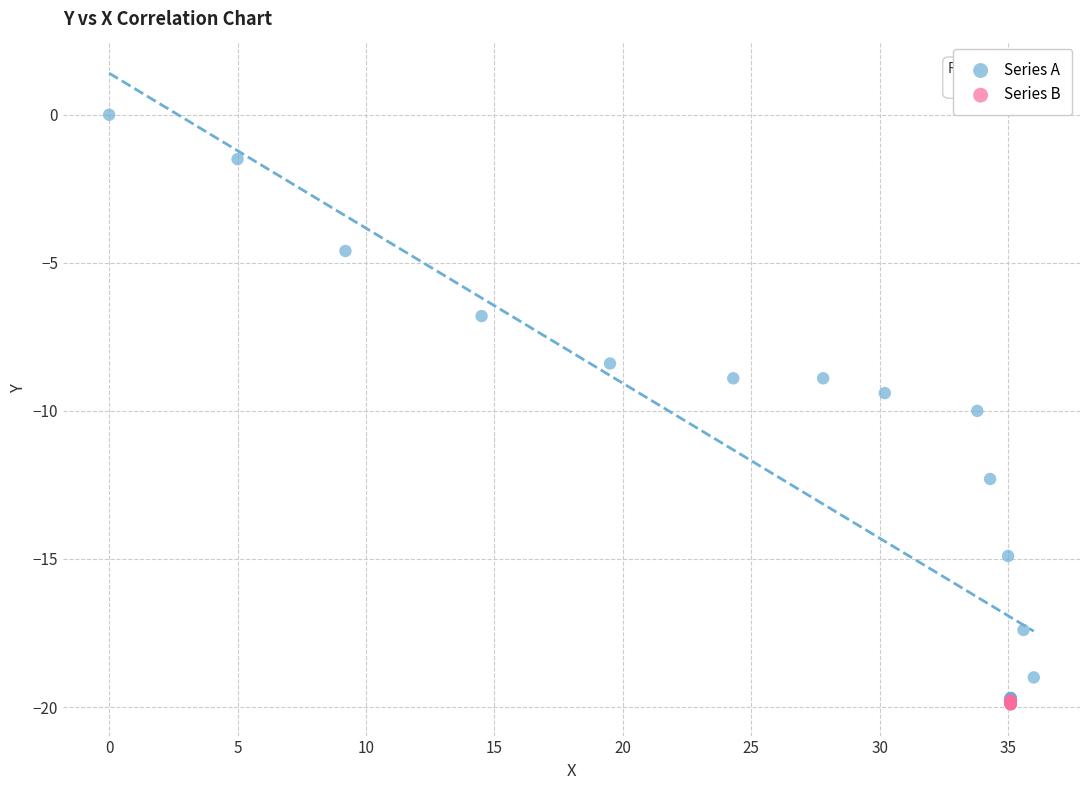

What are all the series names shown in the legend?

Series A, Series B